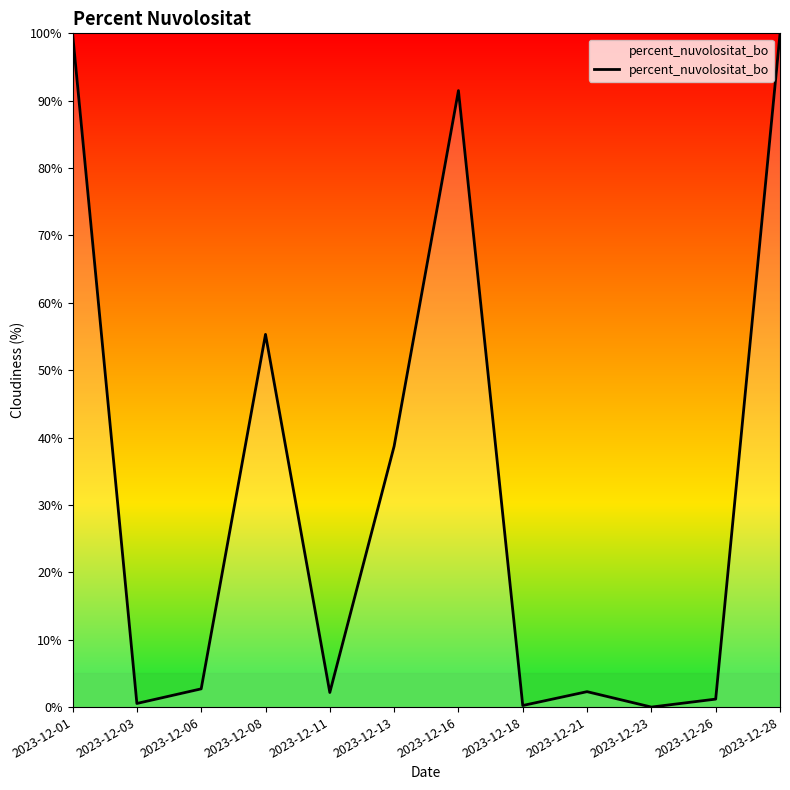

Does the chart have visible grid lines?

No